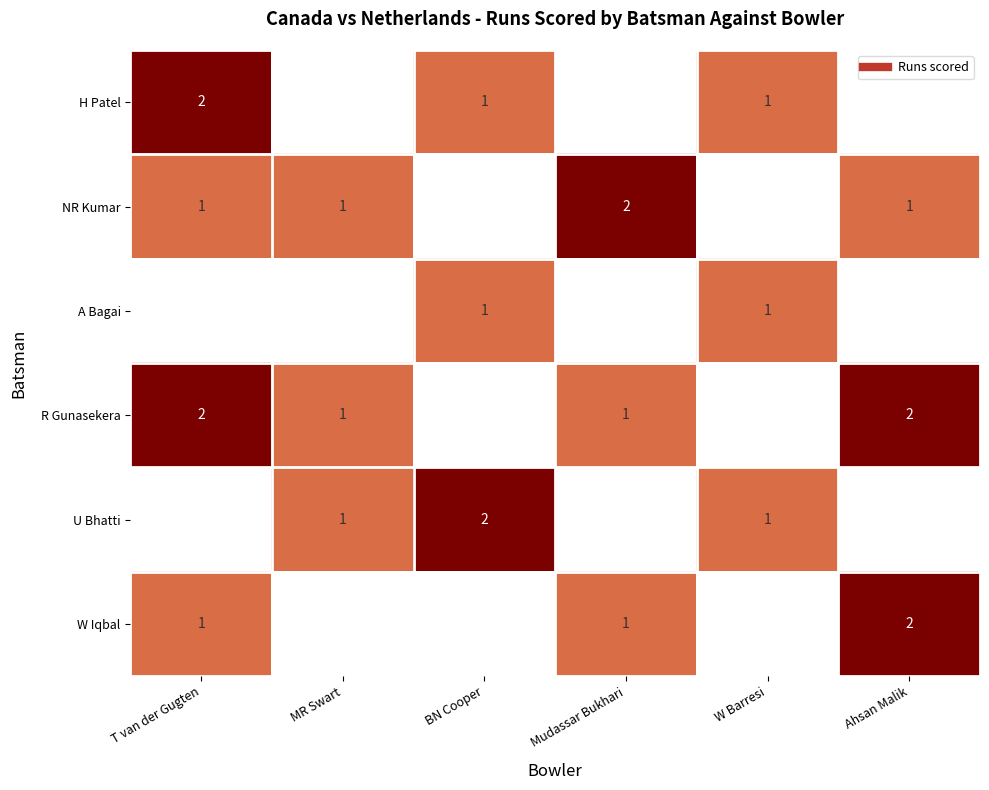

Which label corresponds to the smallest value in the chart?

BN Cooper